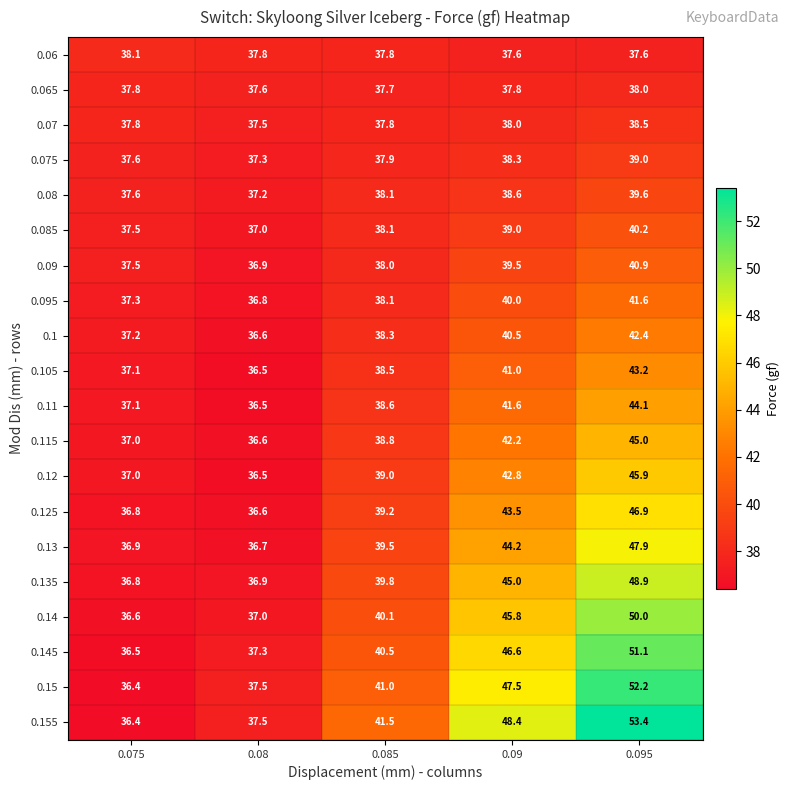

At which label is 0.065 closest to 37?

0.08